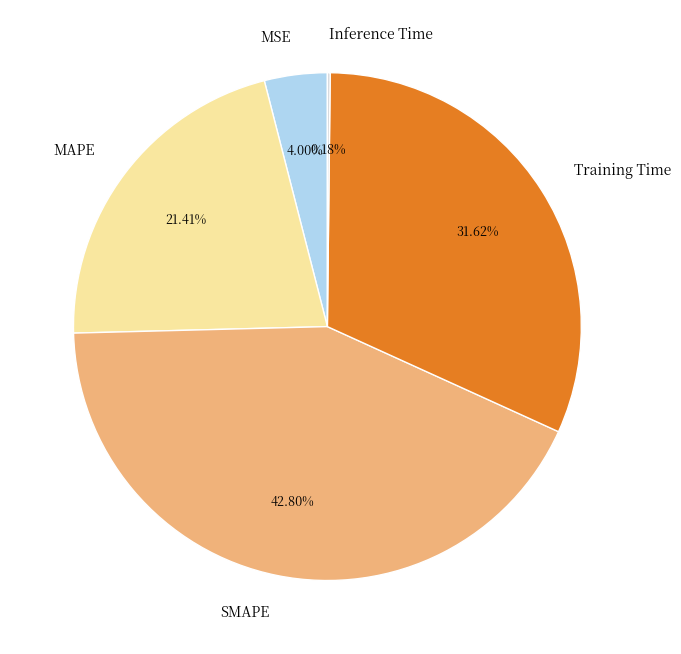

Is MAPE the majority of the pie?

No